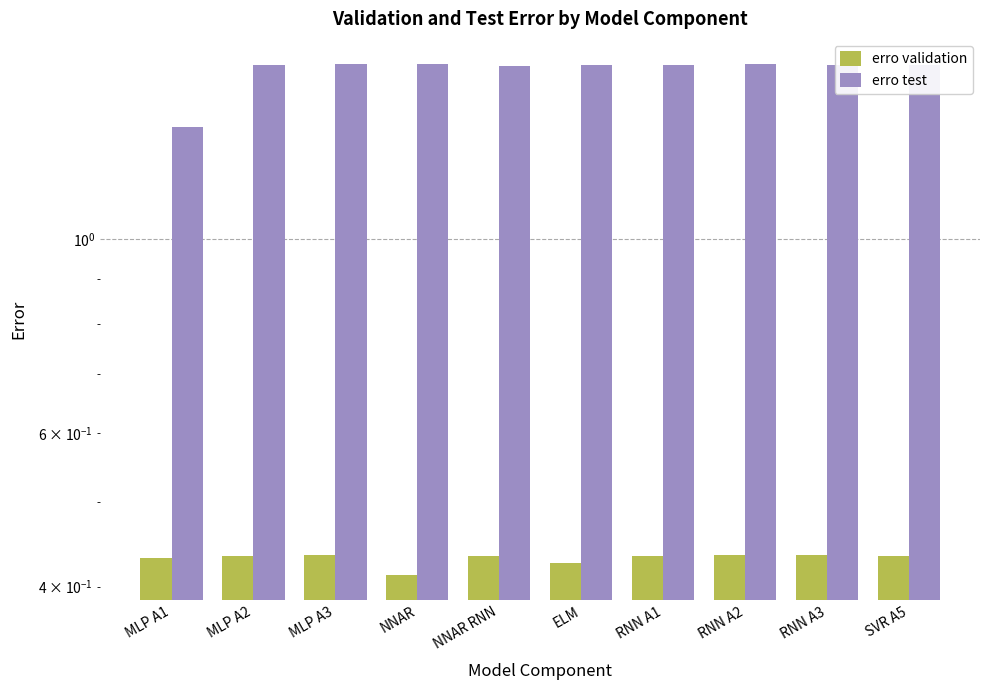

How many bars are there in total?

20